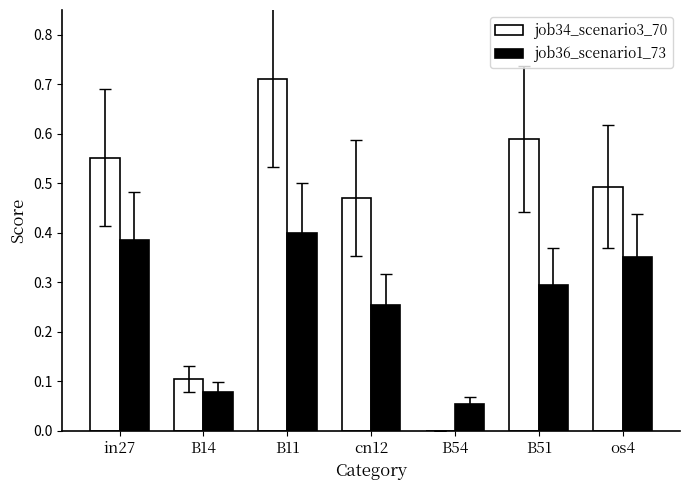

Which category has the highest value in the job34_scenario3_70 series?

B11